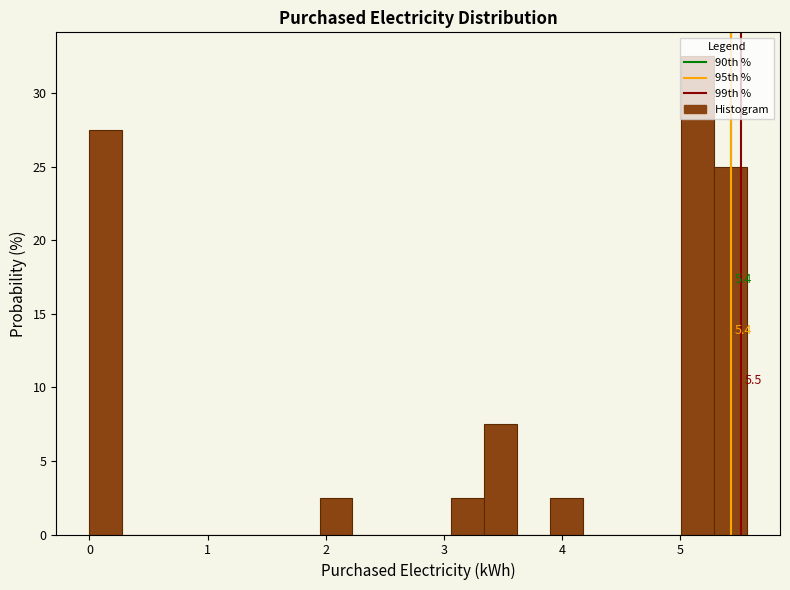

Read against the x-axis, roughly where is the centre of the tallest bar?

5.1